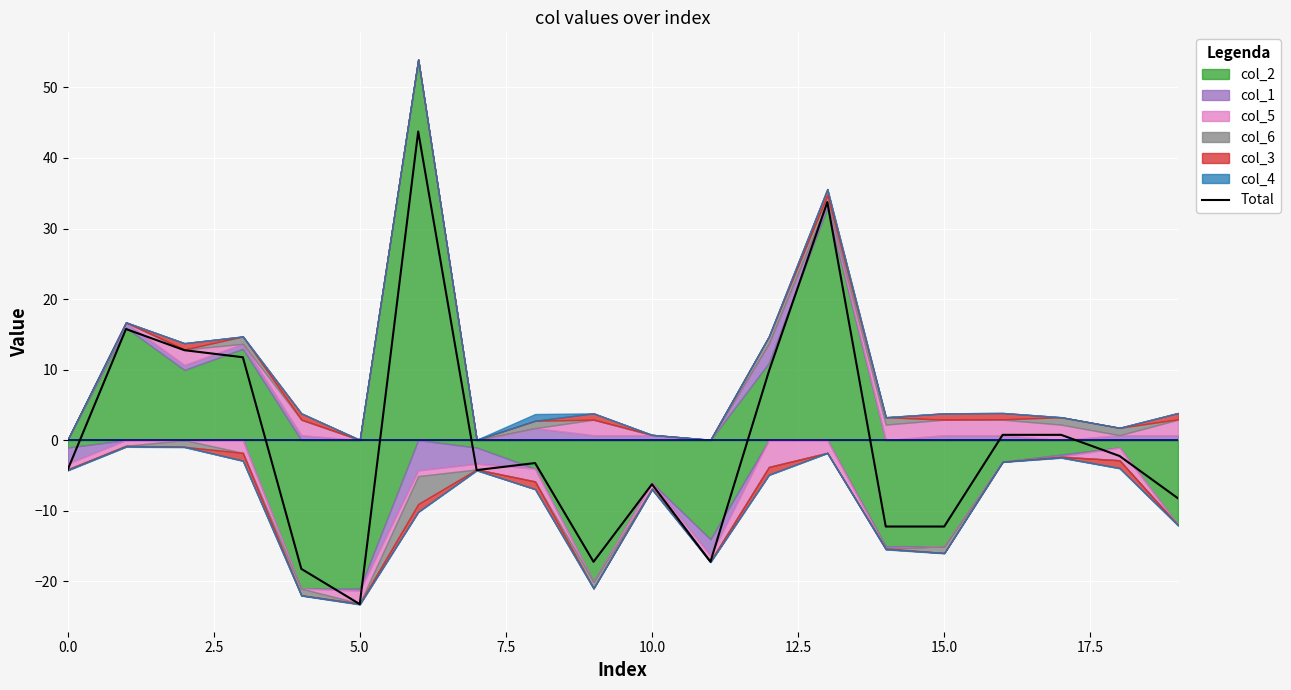

How many values are above zero?

8